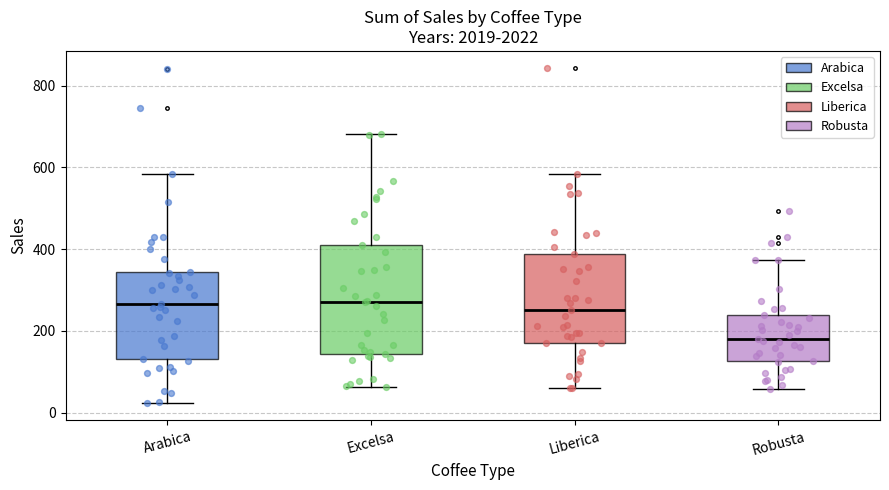

Where does the upper whisker of the box for Excelsa end on the y-axis? The values are not printed on the chart, so give them approximately, as read against the axis.

680